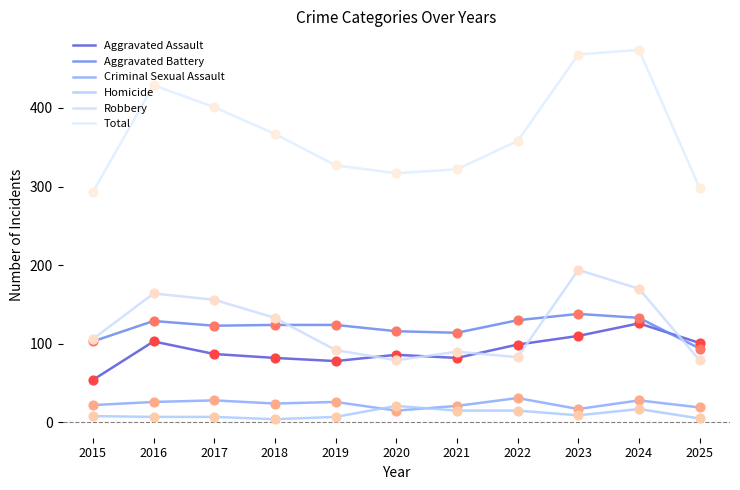

Is the value of Homicide at 2016 greater than the value of Total at 2024?

No